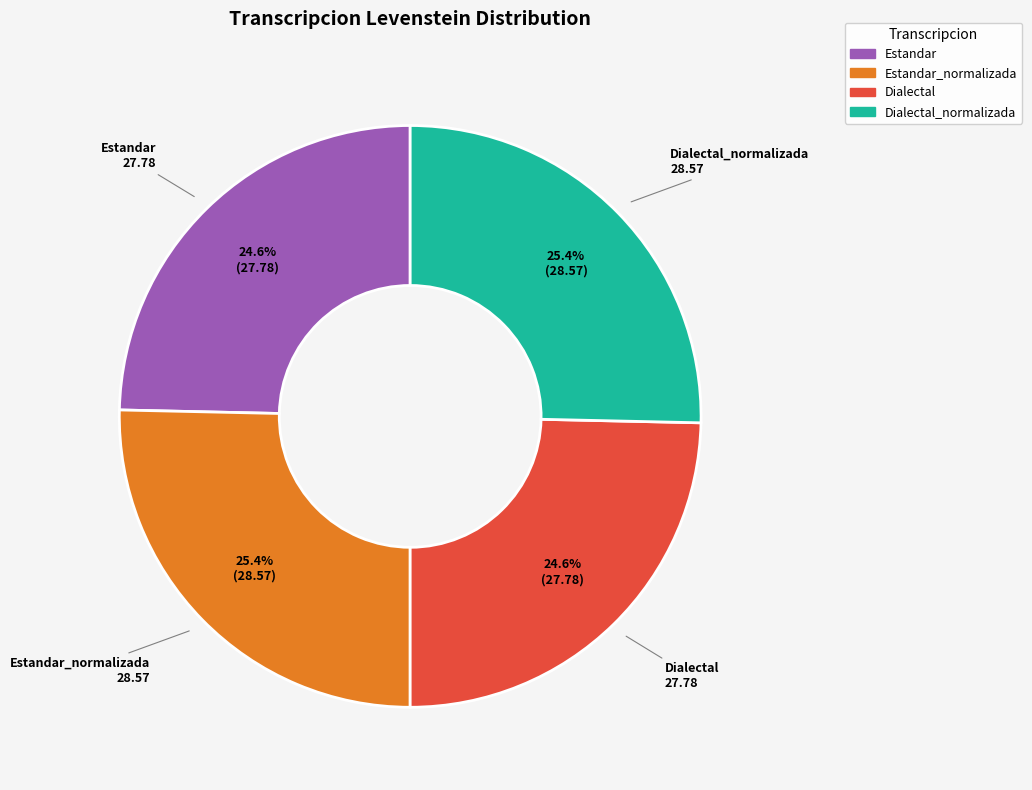

How many segments does this pie chart have?

4